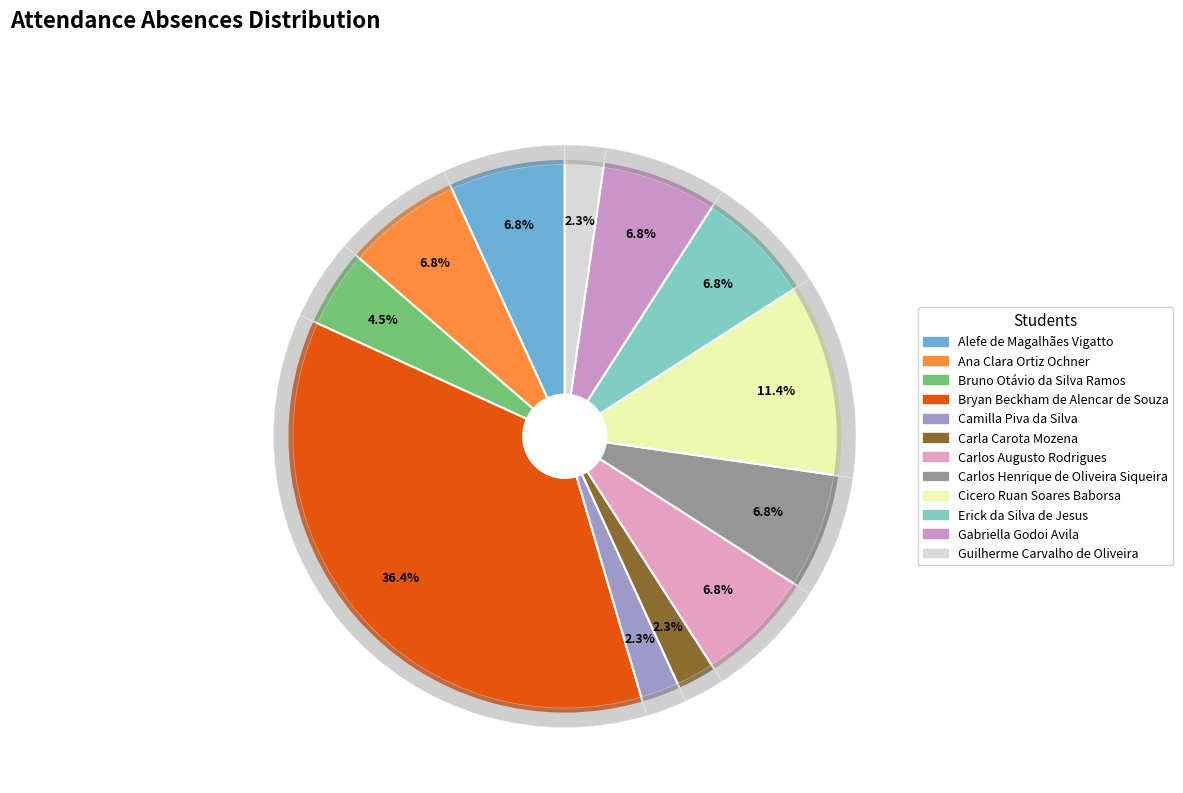

Is Bruno Otávio da Silva Ramos the majority of the pie?

No